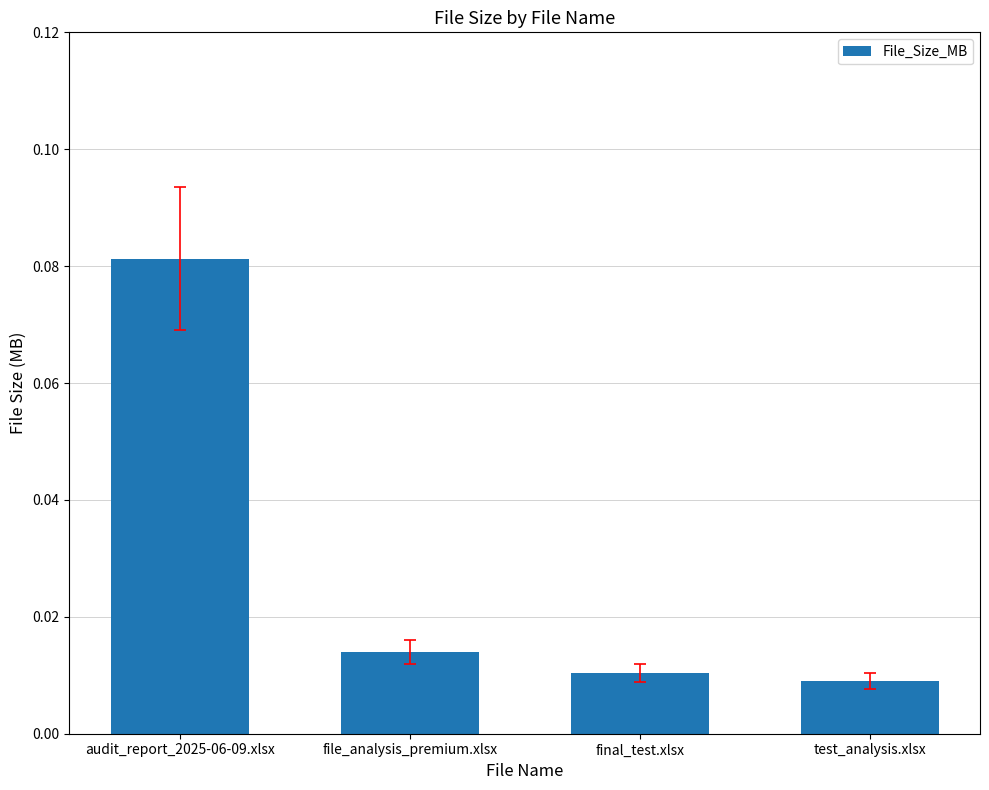

Are the bars grouped side by side (vs. stacked)?

No